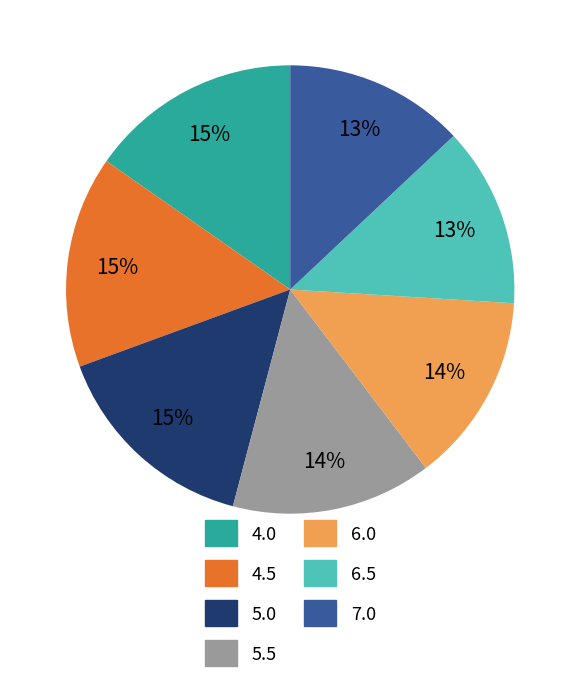

What percentage is the 7.0 slice, to the nearest percent?

13%